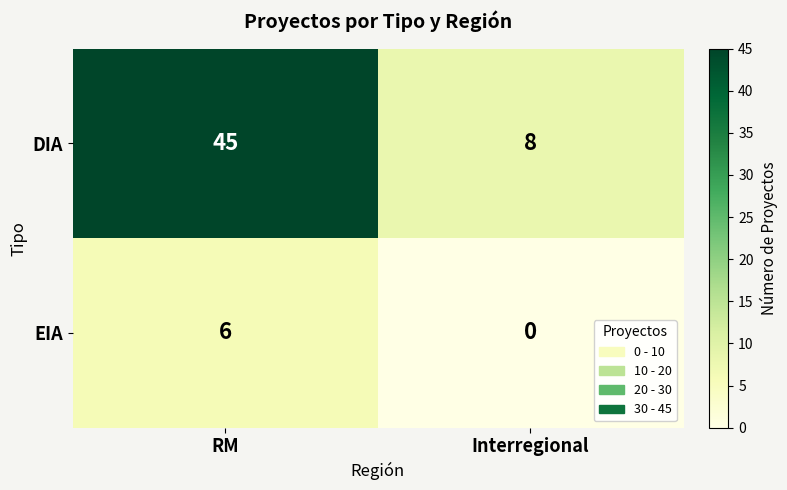

What is the average value of the EIA series?

3